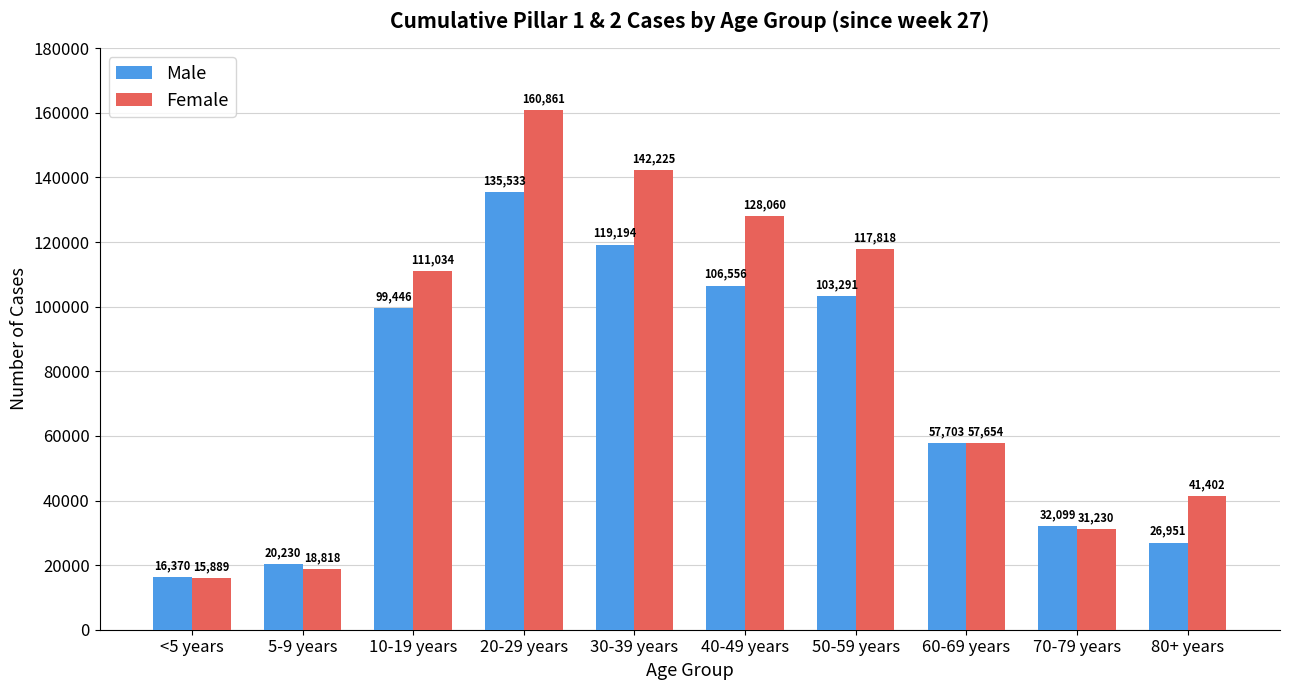

What is the label of the 8th bar from the right?

10-19 years